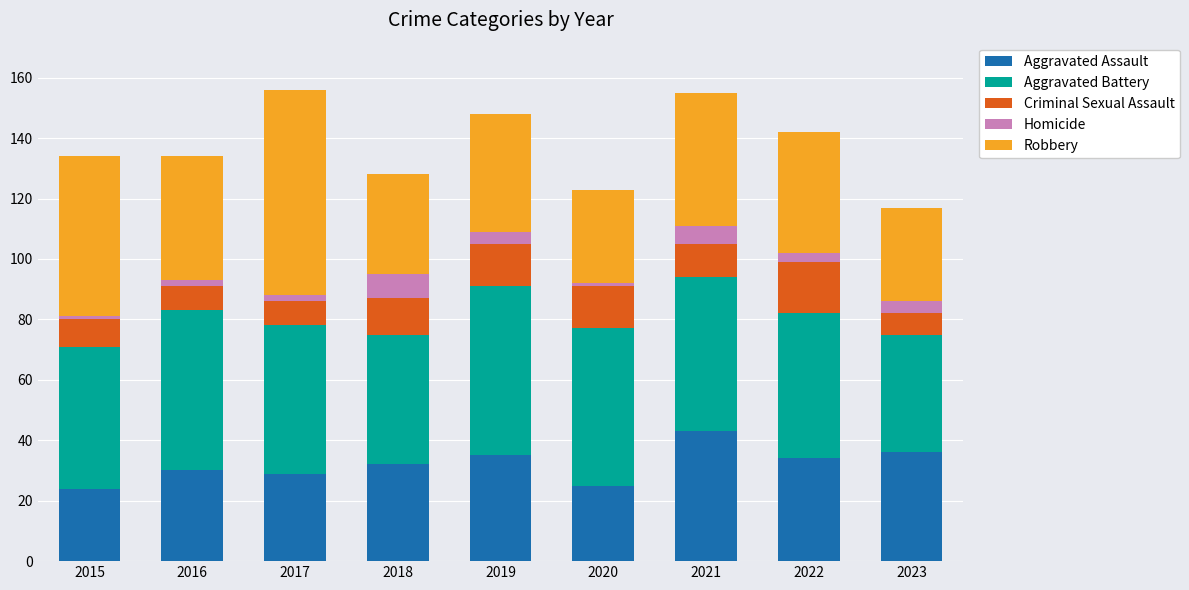

How many data points in Aggravated Assault are less than 32?

4